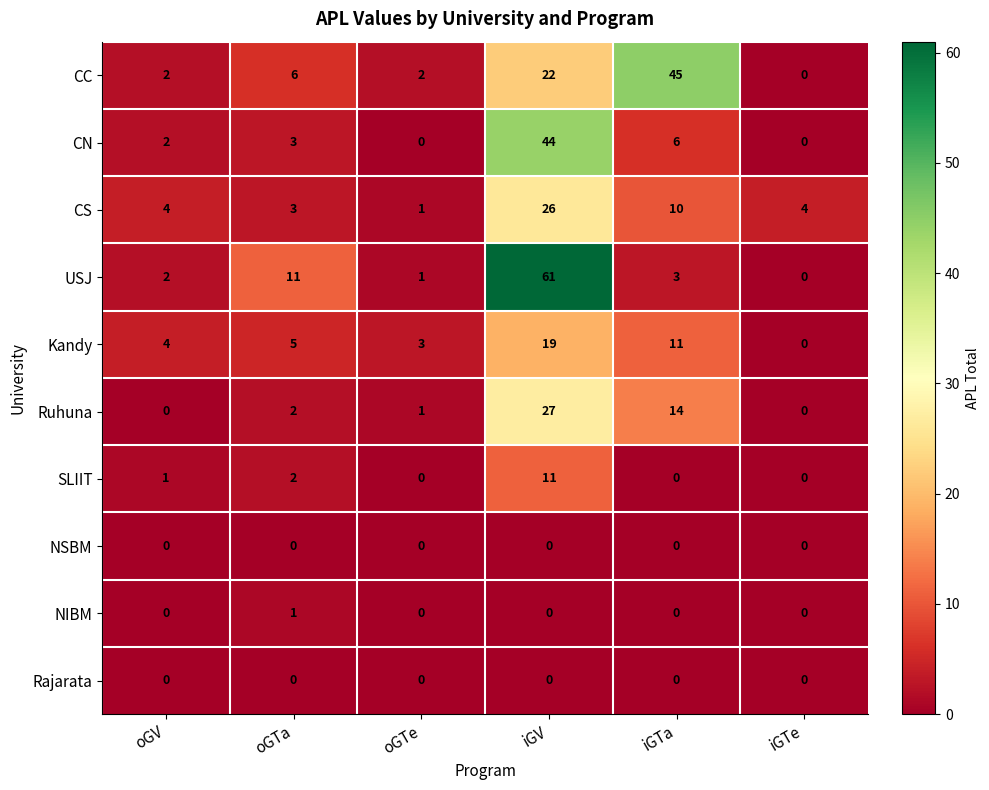

Rank the categories by Kandy value from lowest to highest.

iGTe, oGTe, oGV, oGTa, iGTa, iGV